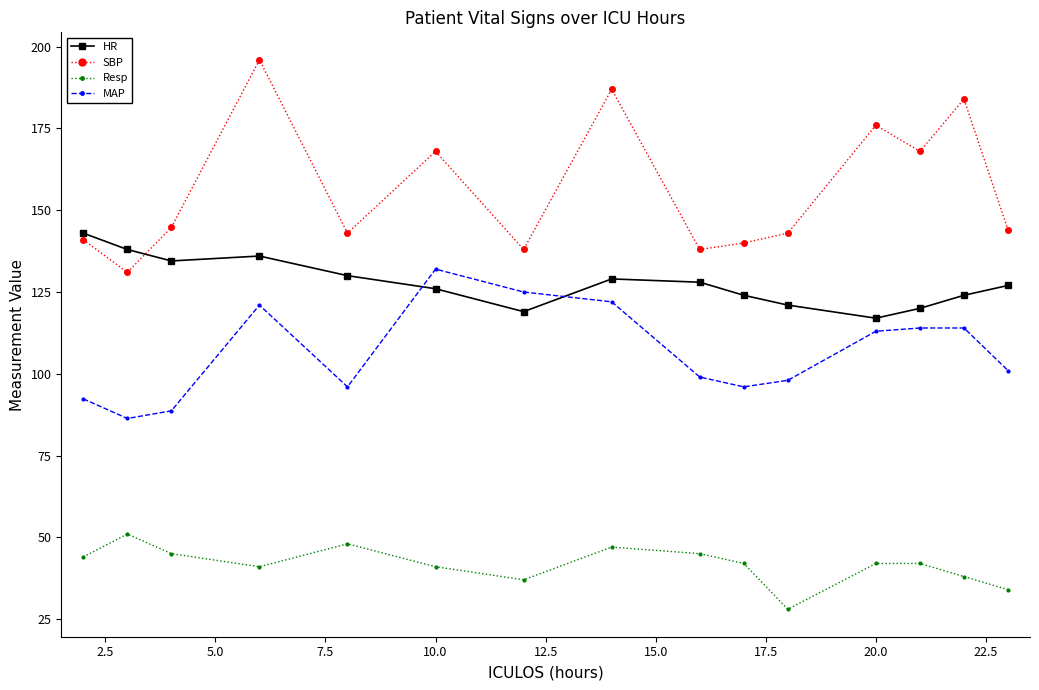

Which series has the largest total across all categories?

SBP